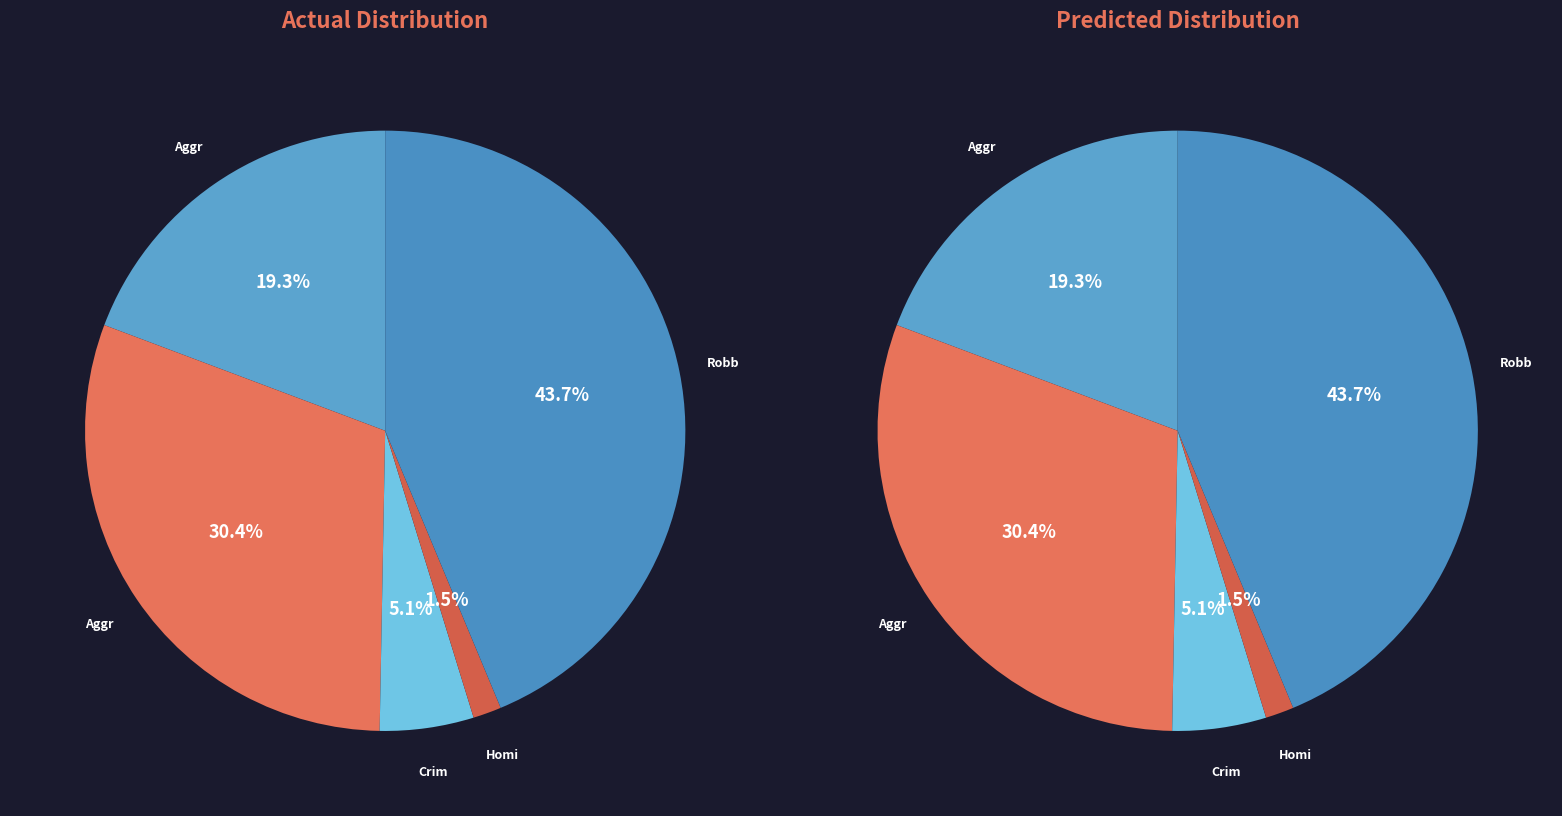

Rank the categories by value from highest to lowest.

Robbery, Aggravated Battery, Aggravated Assault, Criminal Sexual Assault, Homicide